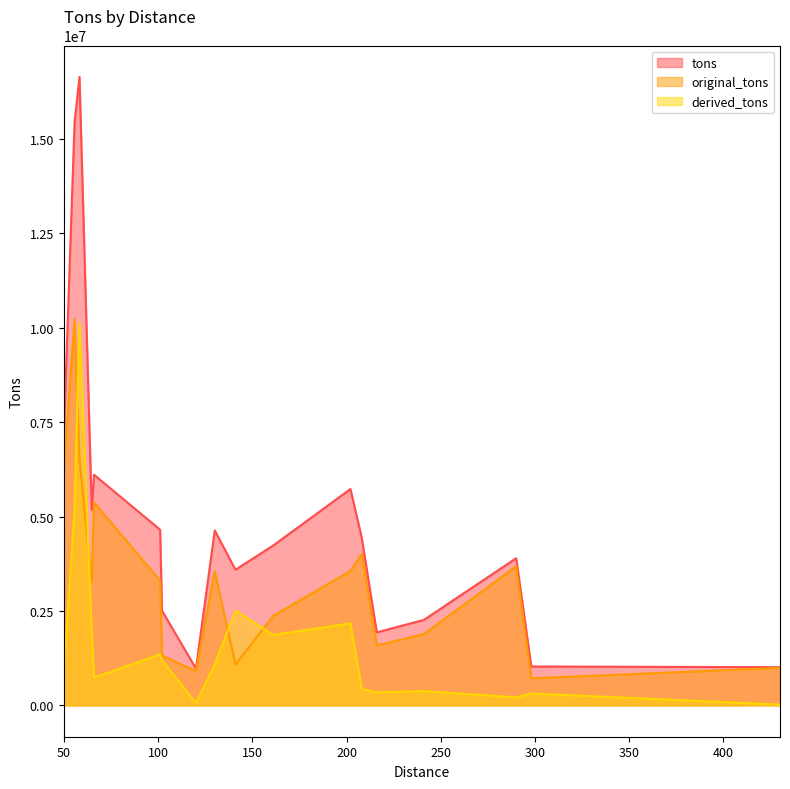

What is the sum of the original_tons values at 298 and 55.6?

10947556.6